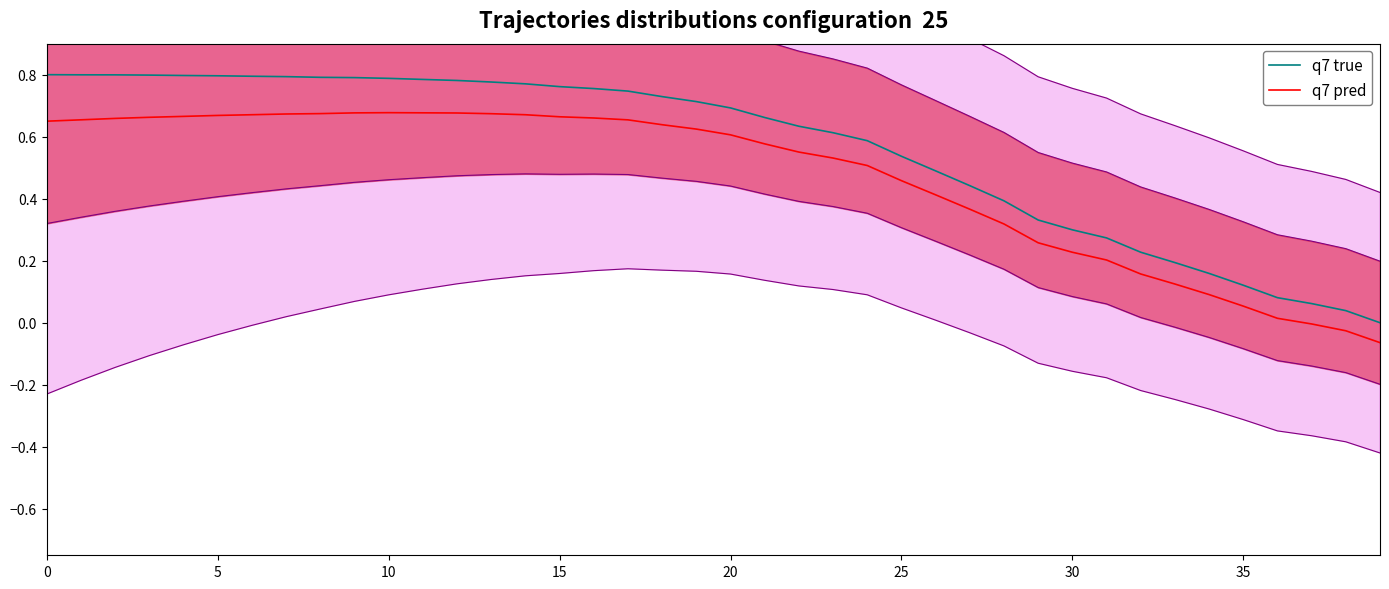

What is the sum of all q7 true values?

22.4